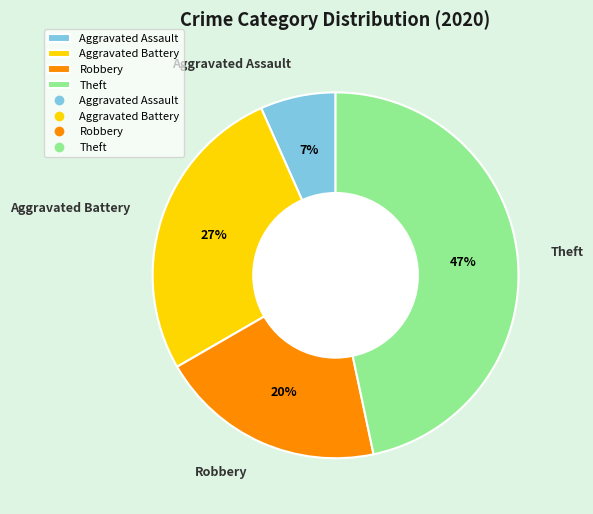

Combined, do Theft and Aggravated Battery account for over 50%?

Yes